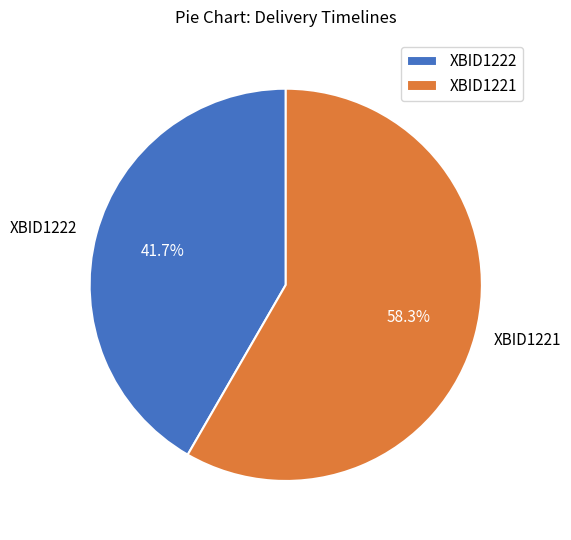

Which category accounts for the majority?

XBID1221